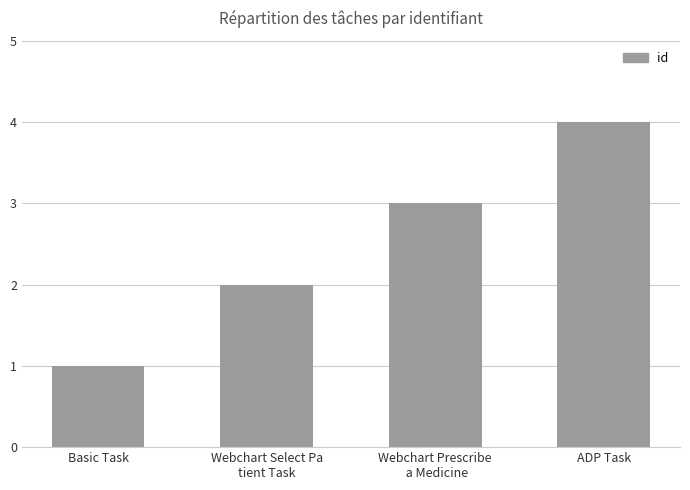

Rank the categories by value from highest to lowest.

ADP Task, Webchart Prescribe
 a Medicine, Webchart Select Pa
tient Task, Basic Task